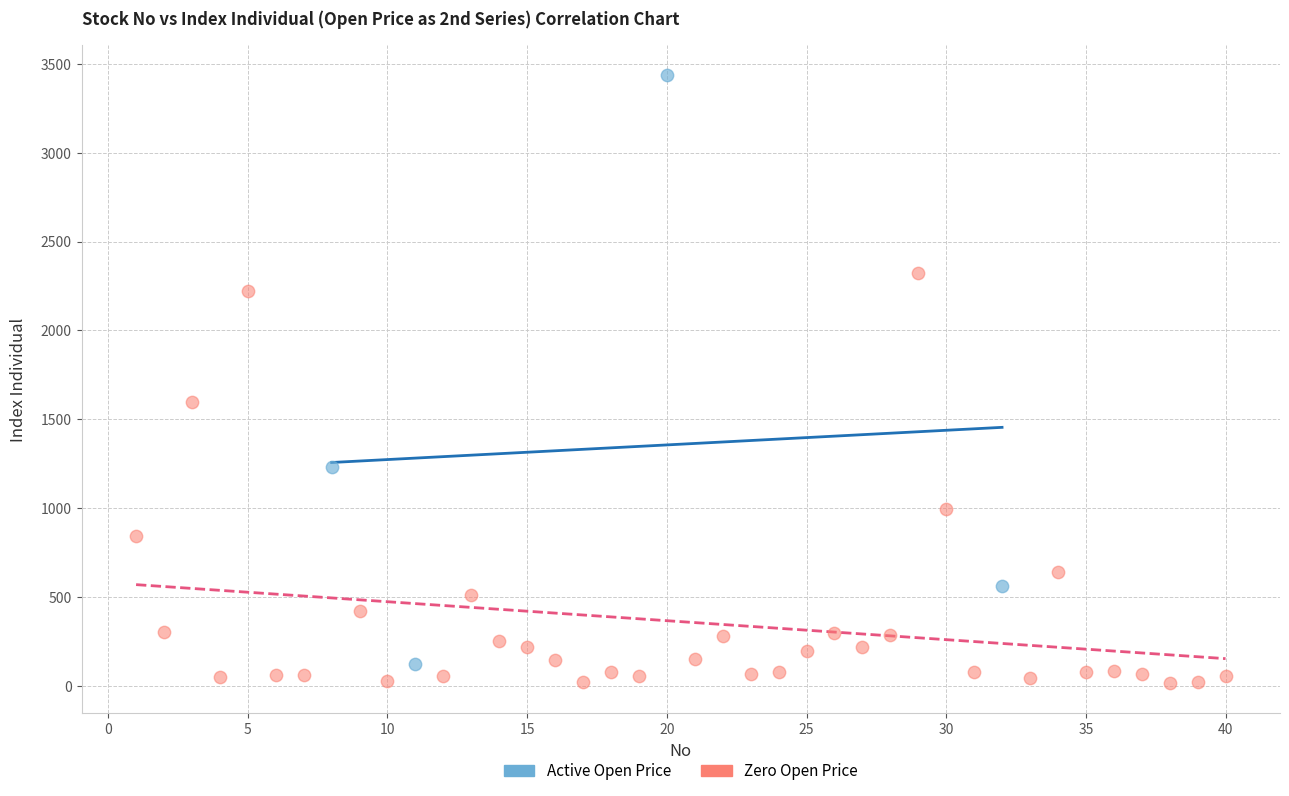

Which series has the largest Y range (max minus min)?

Active Open Price